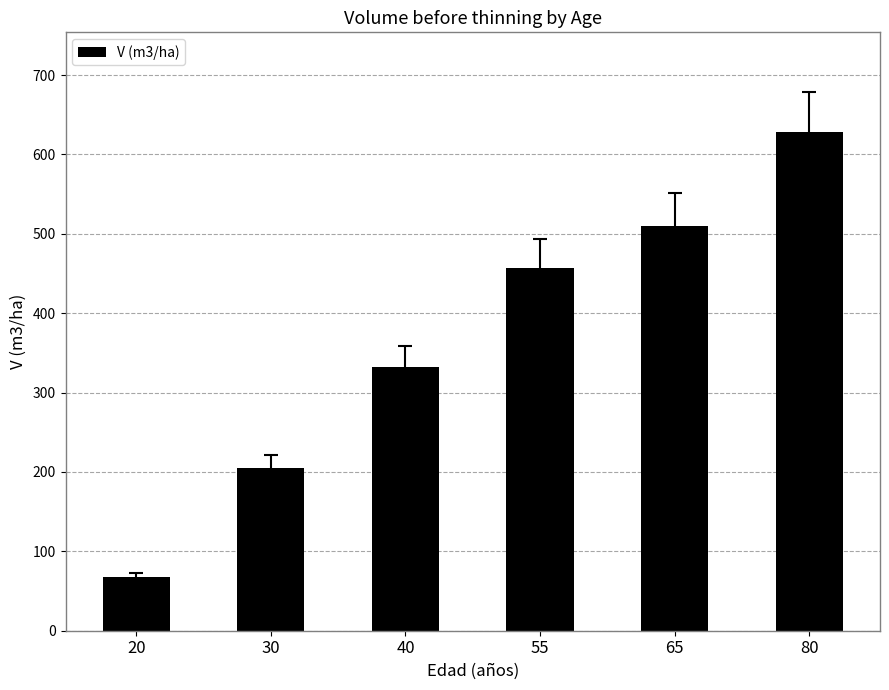

At which label is the value closest to 347?

40